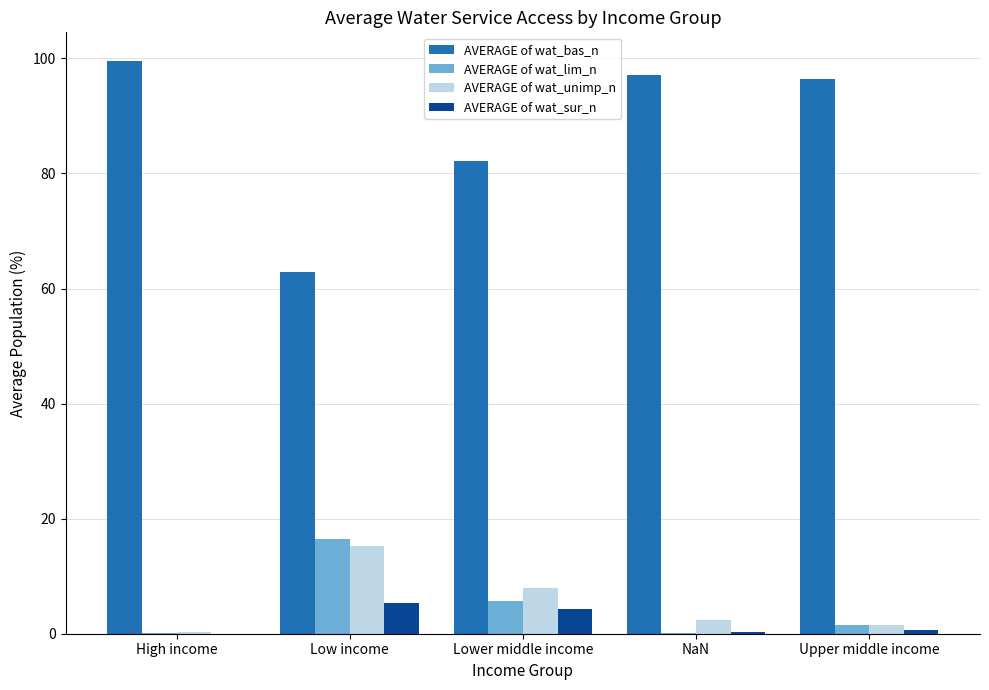

Between Low income and Upper middle income, which series saw the biggest shift?

AVERAGE of wat_bas_n